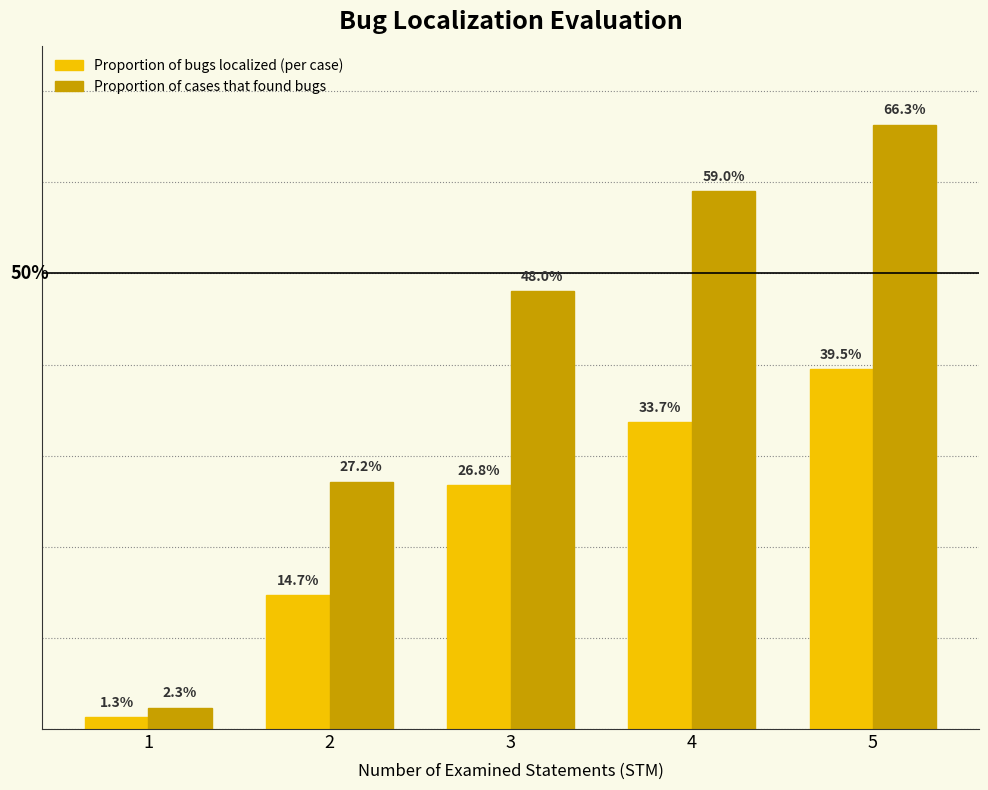

Are the bars grouped side by side (vs. stacked)?

Yes